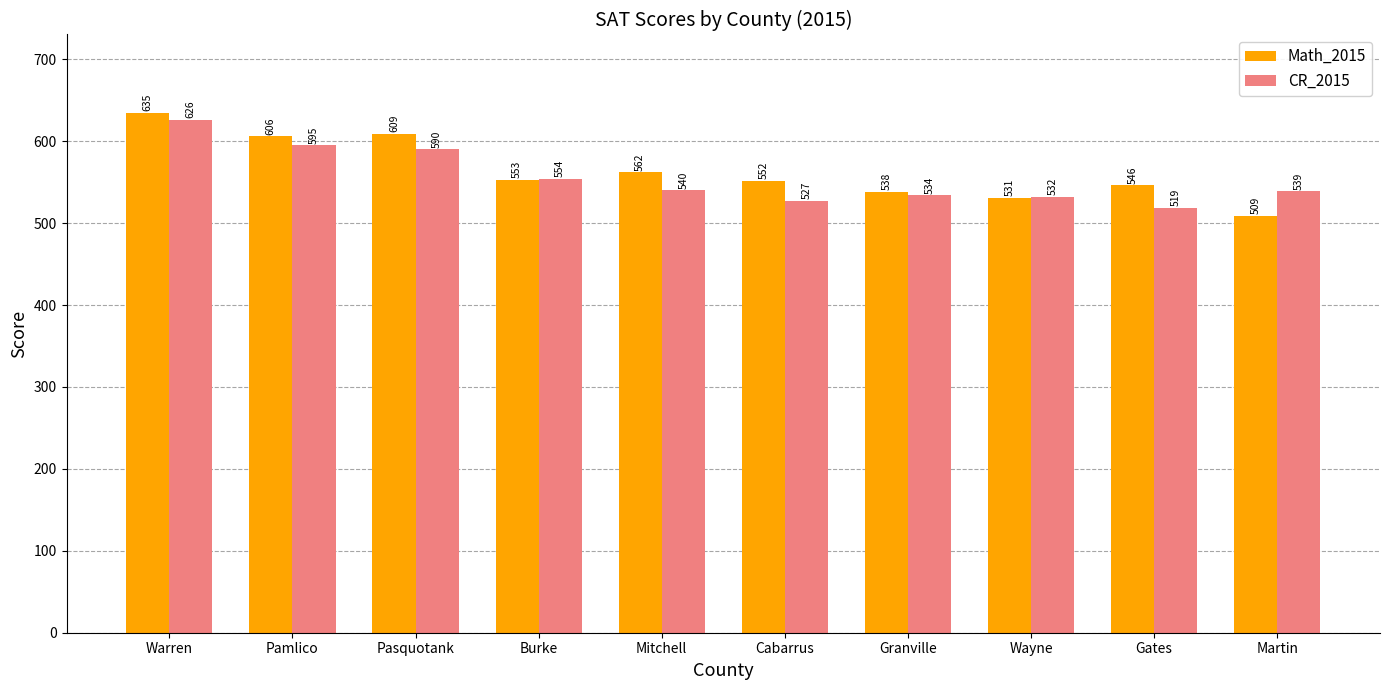

What position from the right is Burke?

7